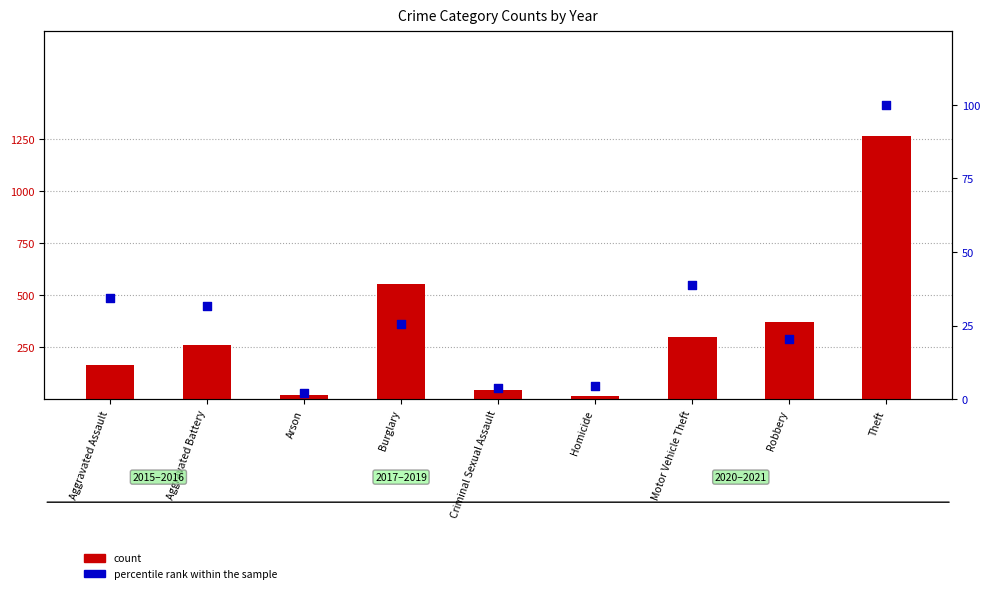

What are all the series names shown in the legend?

count, percentile rank within the sample